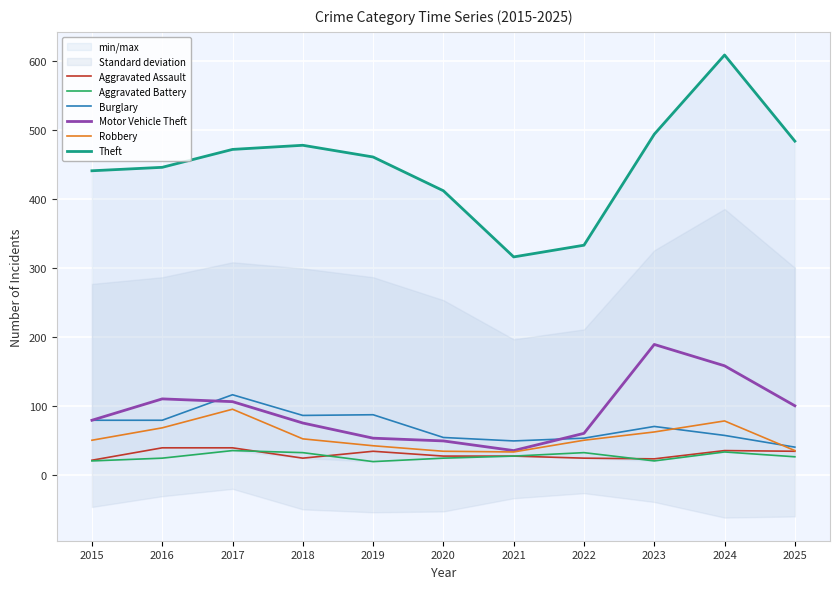

What is the sum of all Aggravated Battery values?

292